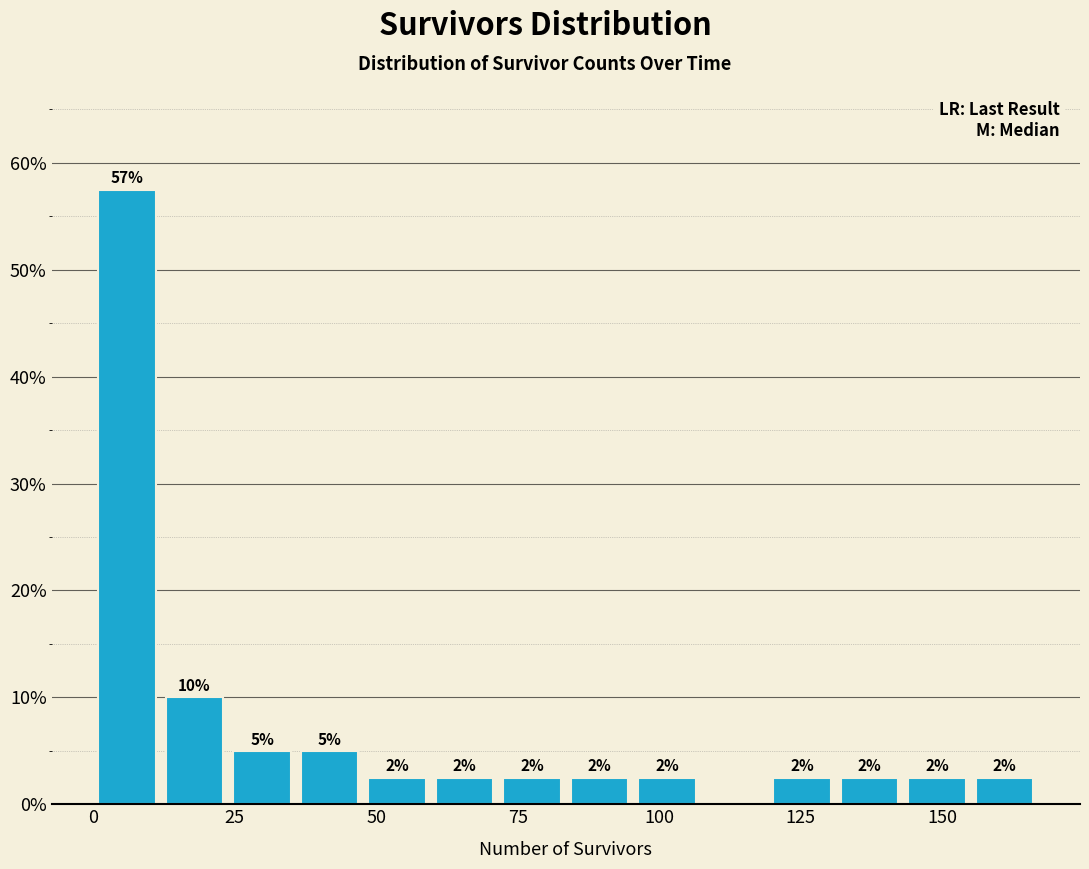

Read against the x-axis, roughly where is the centre of the tallest bar?

5